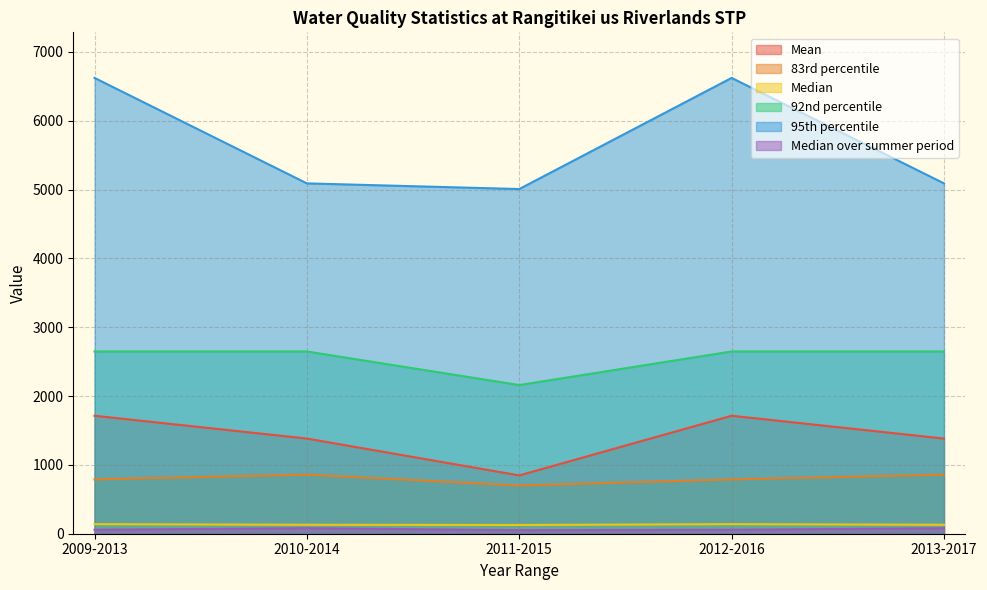

Which series has the largest range (max minus min)?

95th percentile